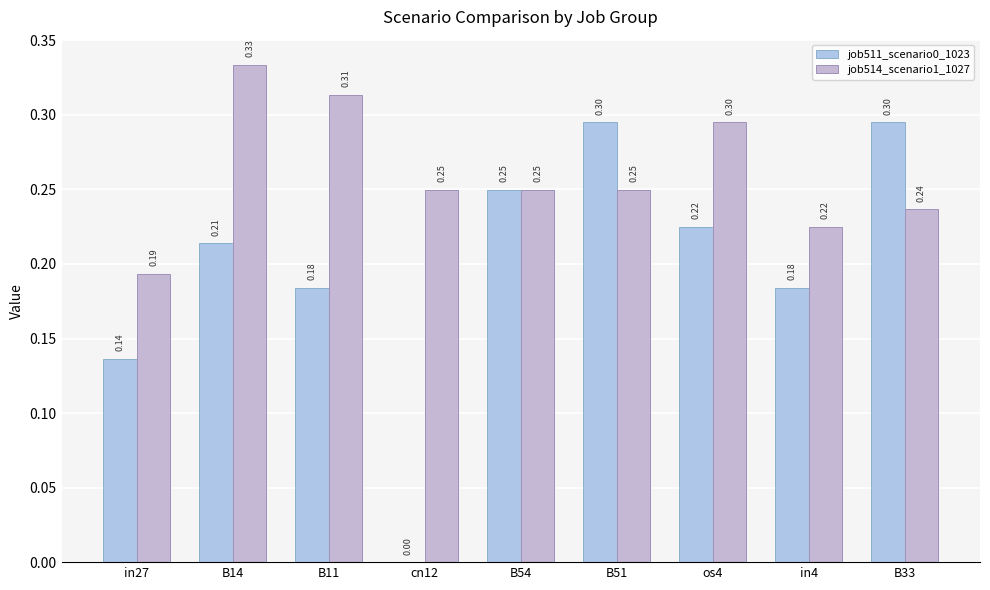

What position from the right is os4?

3